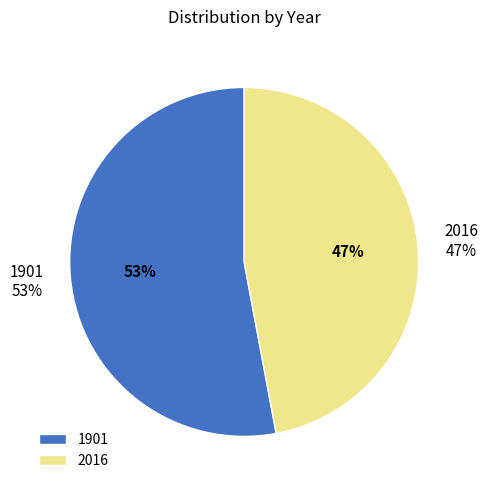

To the nearest percent, what is the difference between the 1901 and 2016 slice percentages?

6%